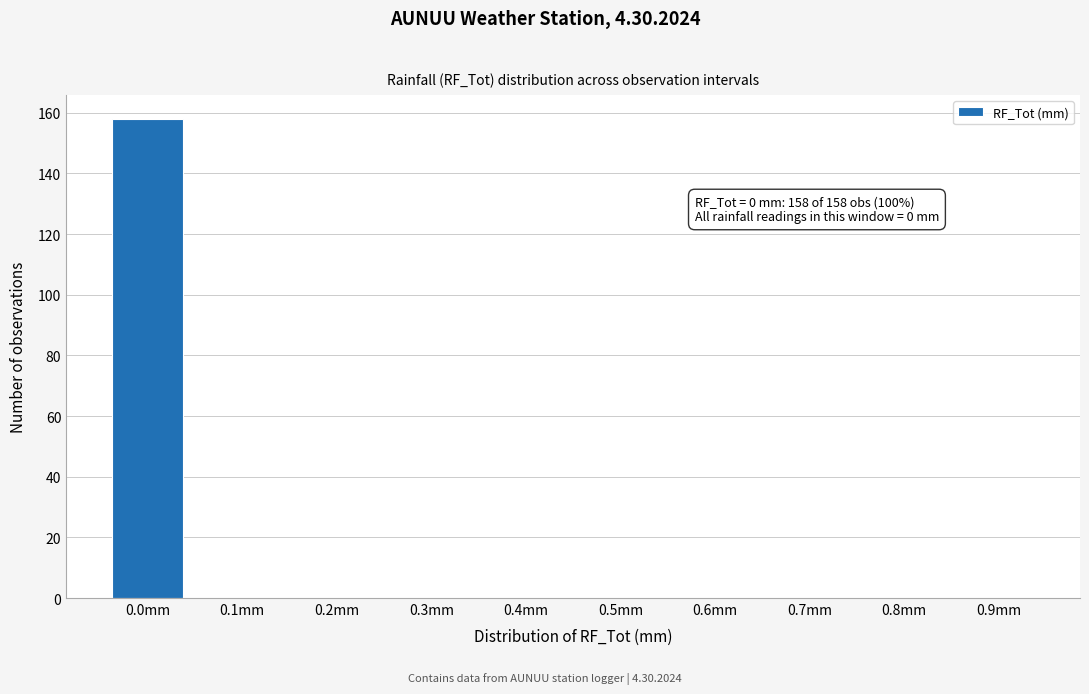

Reading left to right, extract all data points from this chart.

0.0mm=158	0.1mm=0	0.2mm=0	0.3mm=0	0.4mm=0	0.5mm=0	0.6mm=0	0.7mm=0	0.8mm=0	0.9mm=0